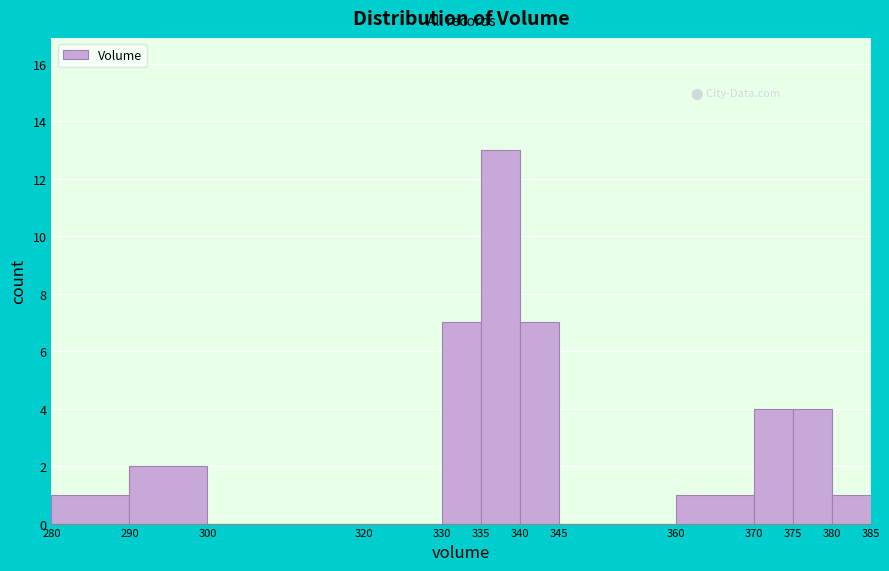

Over which range of the x-axis is the bar tallest?

335 to 340